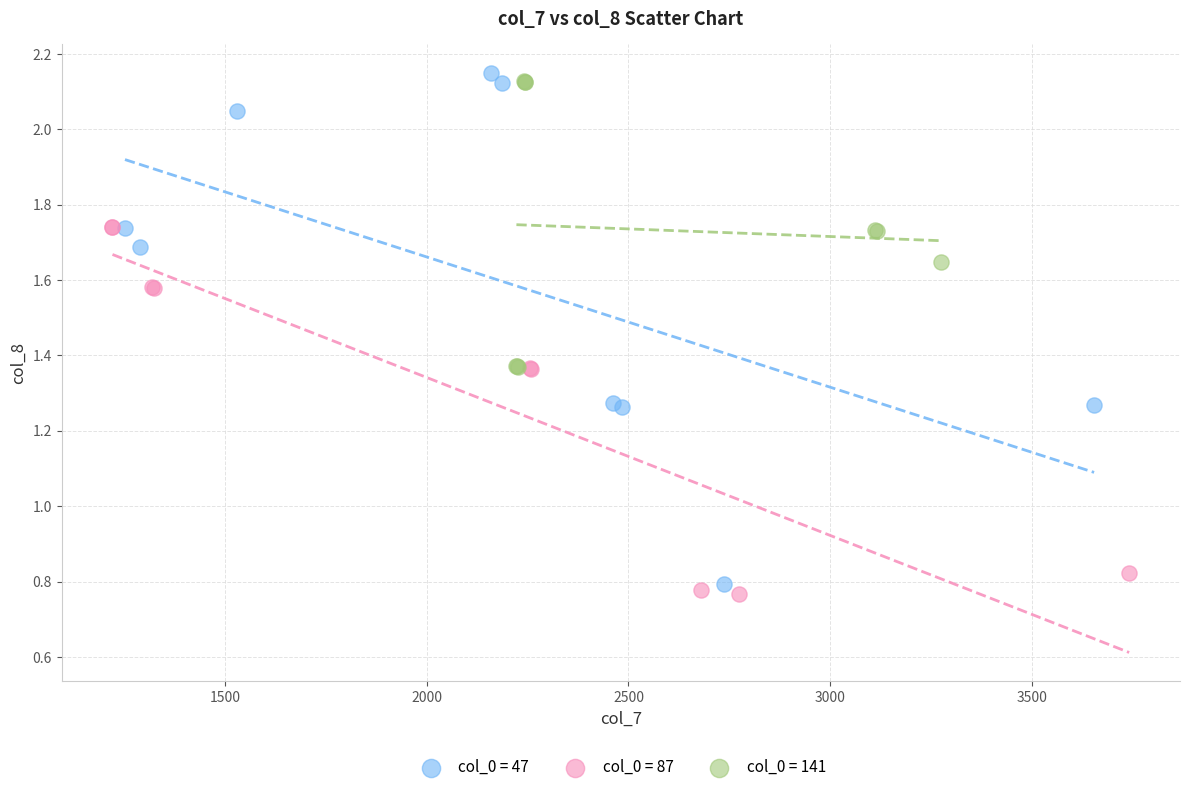

Which series contains the highest Y value?

col_0 = 47